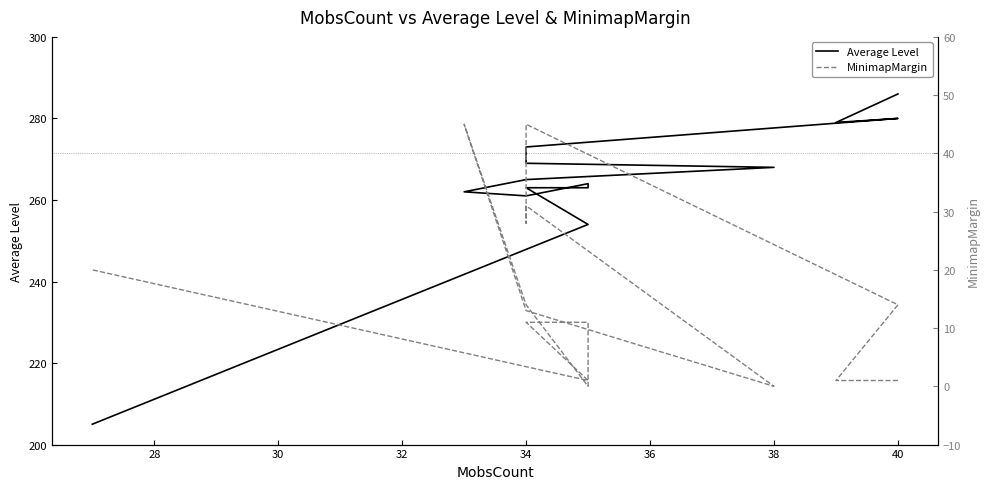

What is the sum of all MinimapMargin values?

236